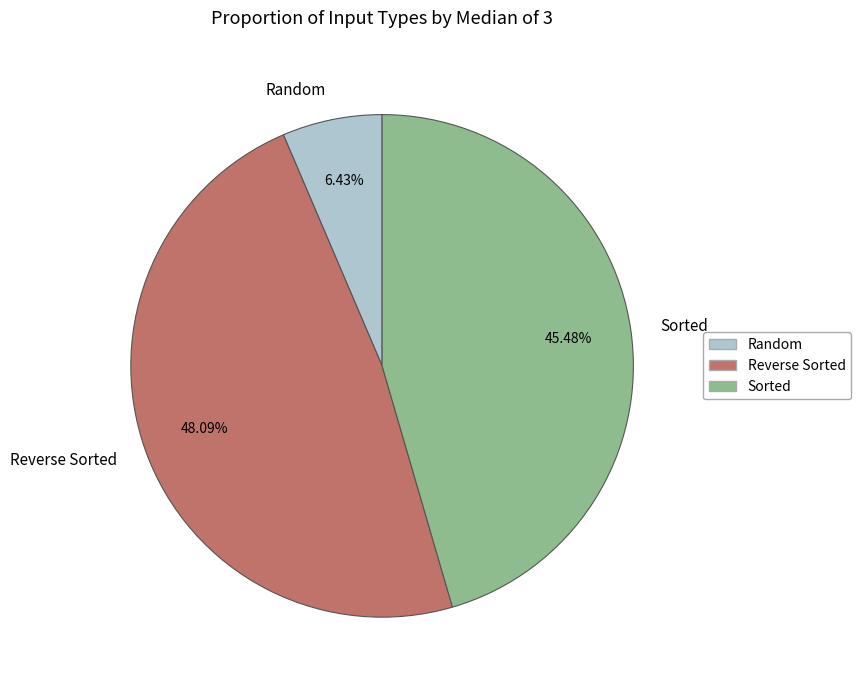

To the nearest percent, what percentage of the pie is Reverse Sorted?

48%